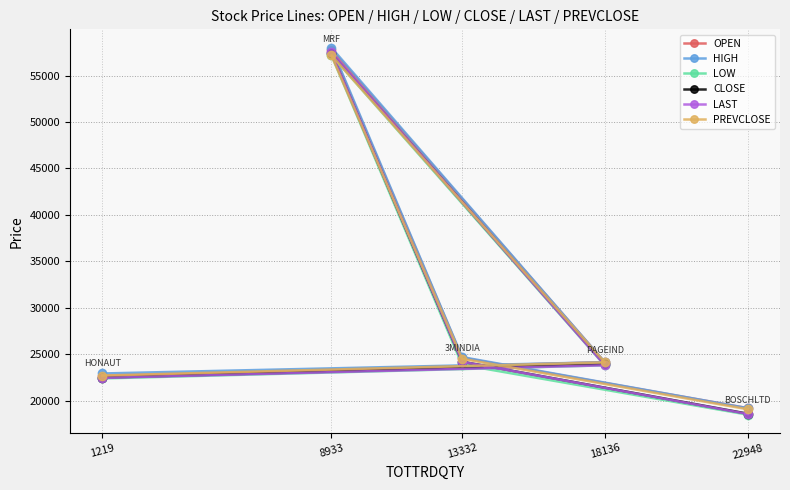

What is the difference between the highest and lowest values at 8933?

829.0